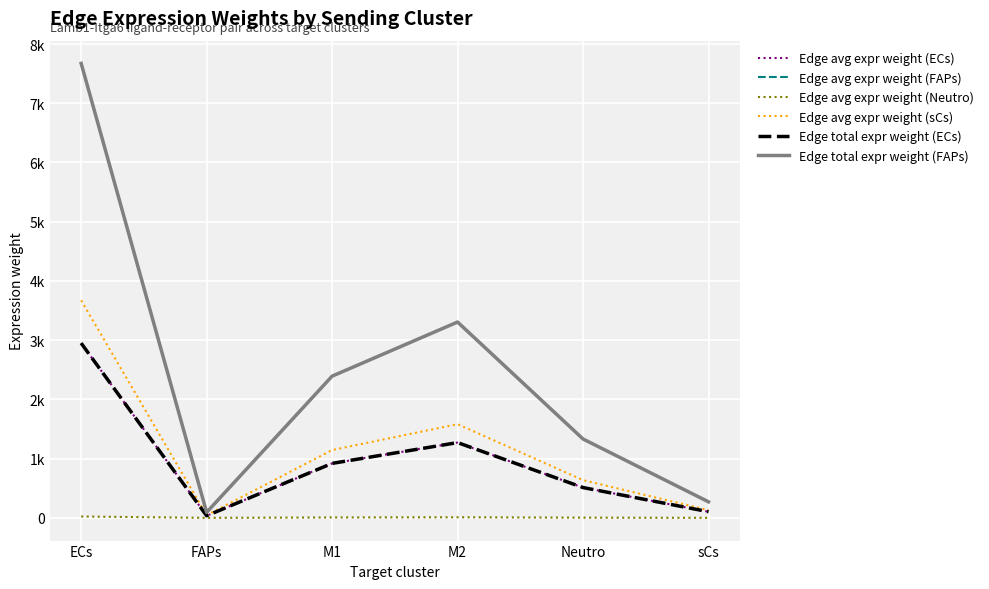

Read the Edge avg expr weight (Neutro) value at FAPs.

0.3